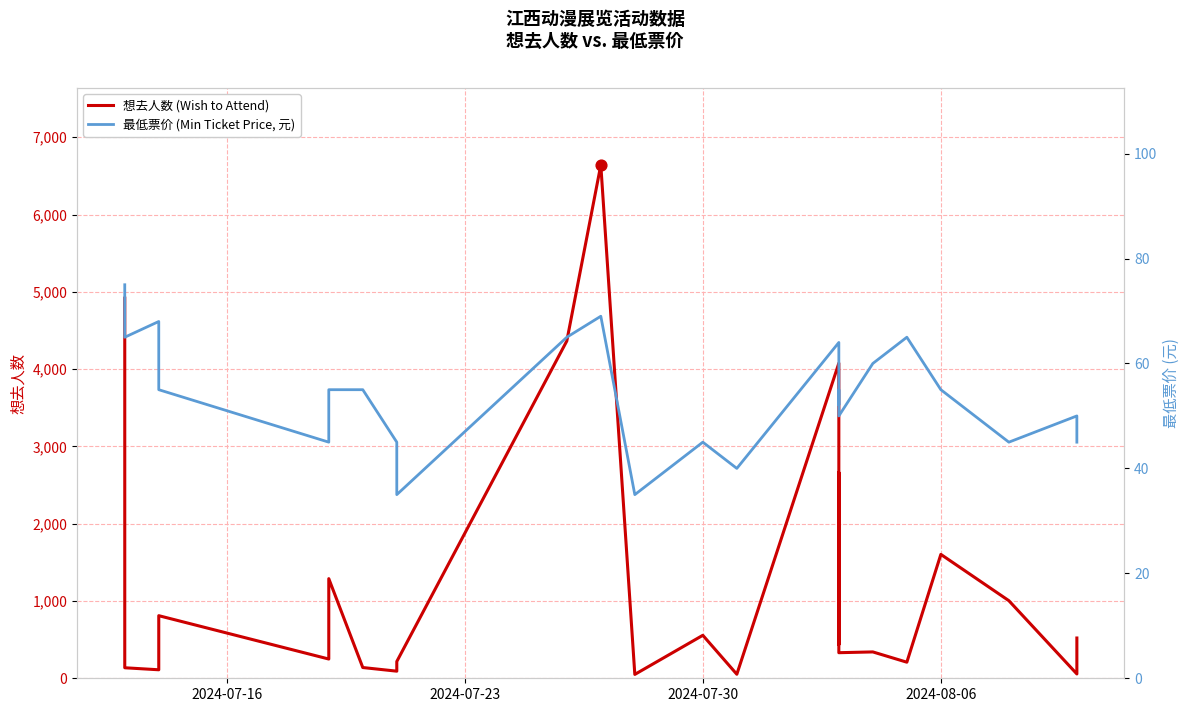

Which series contains the highest Y value?

想去人数 (Wish to Attend)